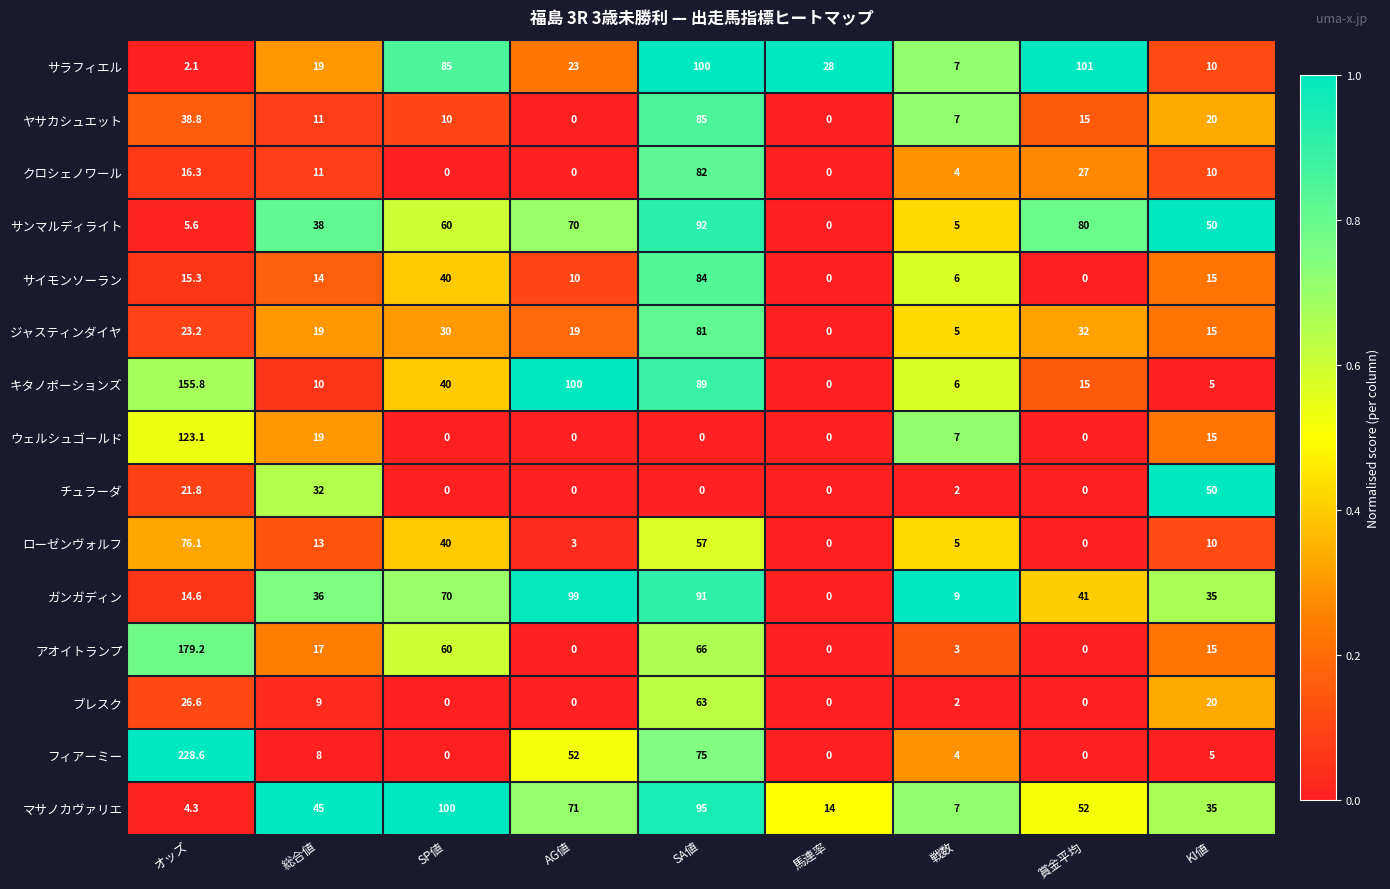

The ガンガディン series shows 19.3 at KI値. True or false?

False